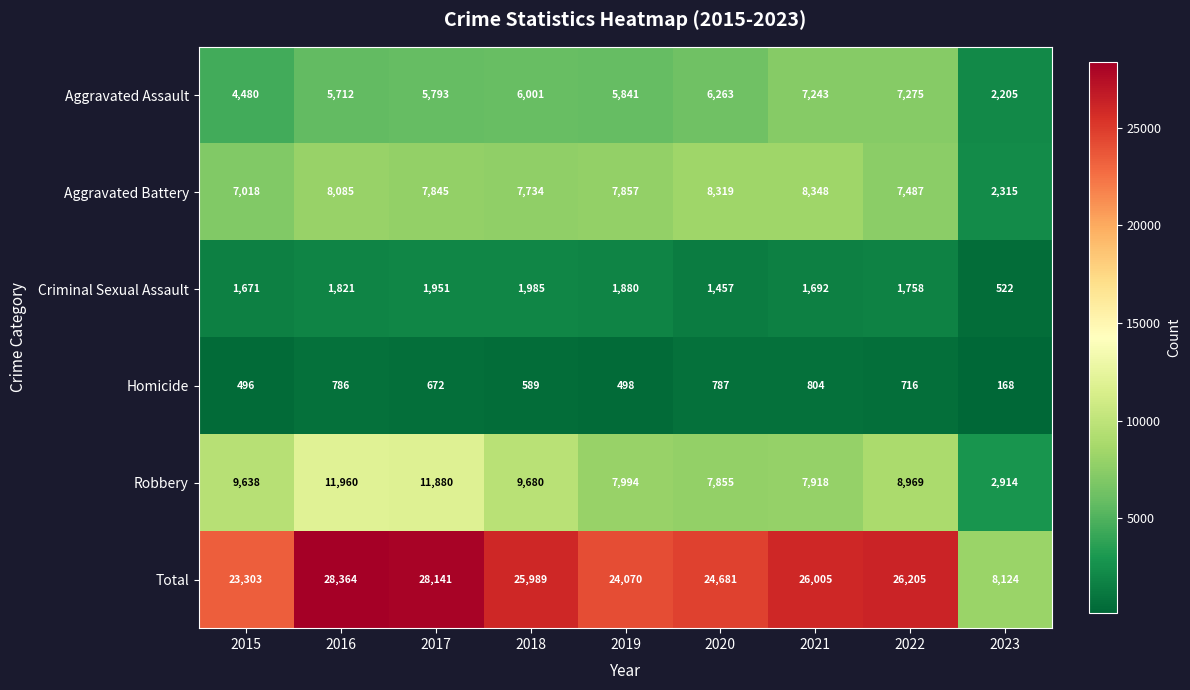

Count the number of data series in this chart.

6